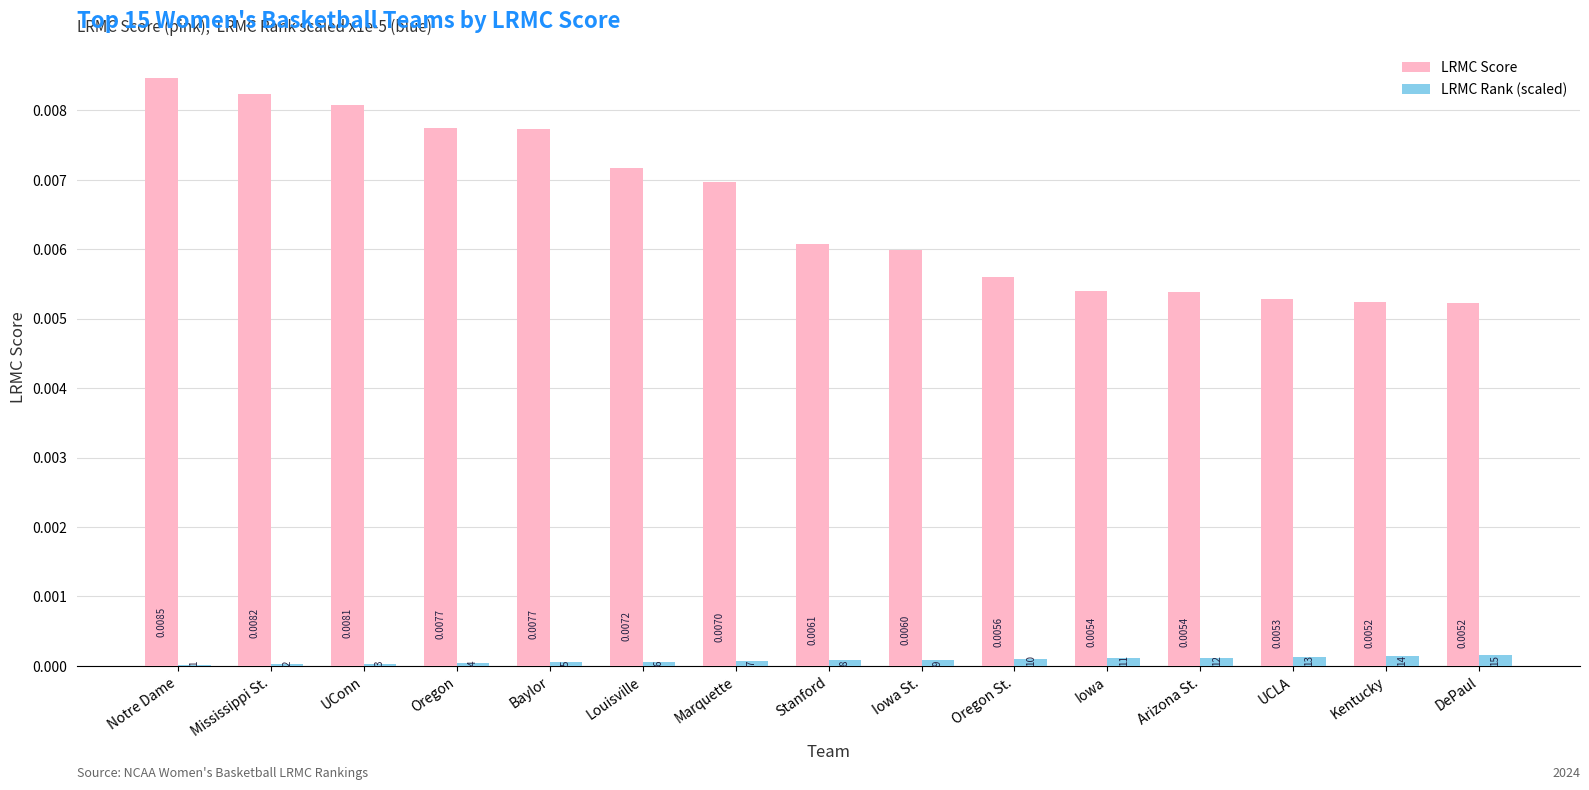

Is the value of LRMC Score at DePaul greater than the value of LRMC Rank (scaled) at Oregon?

Yes